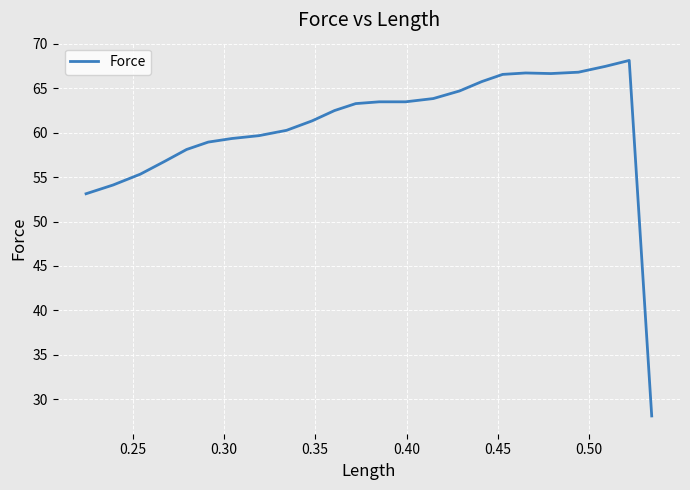

What is the smallest value displayed?

28.1